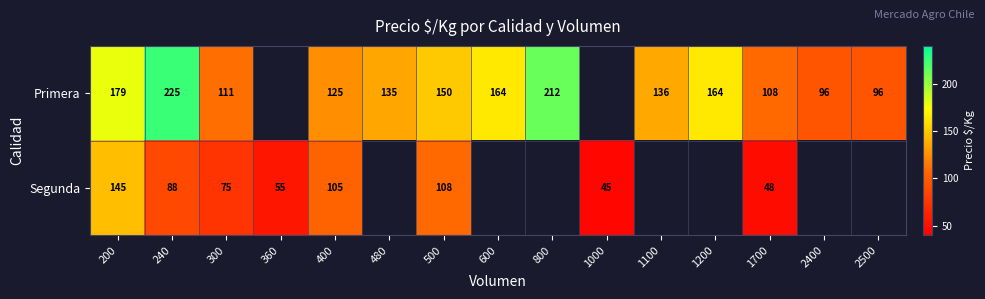

What is the difference between the highest and lowest values at 1700?

60